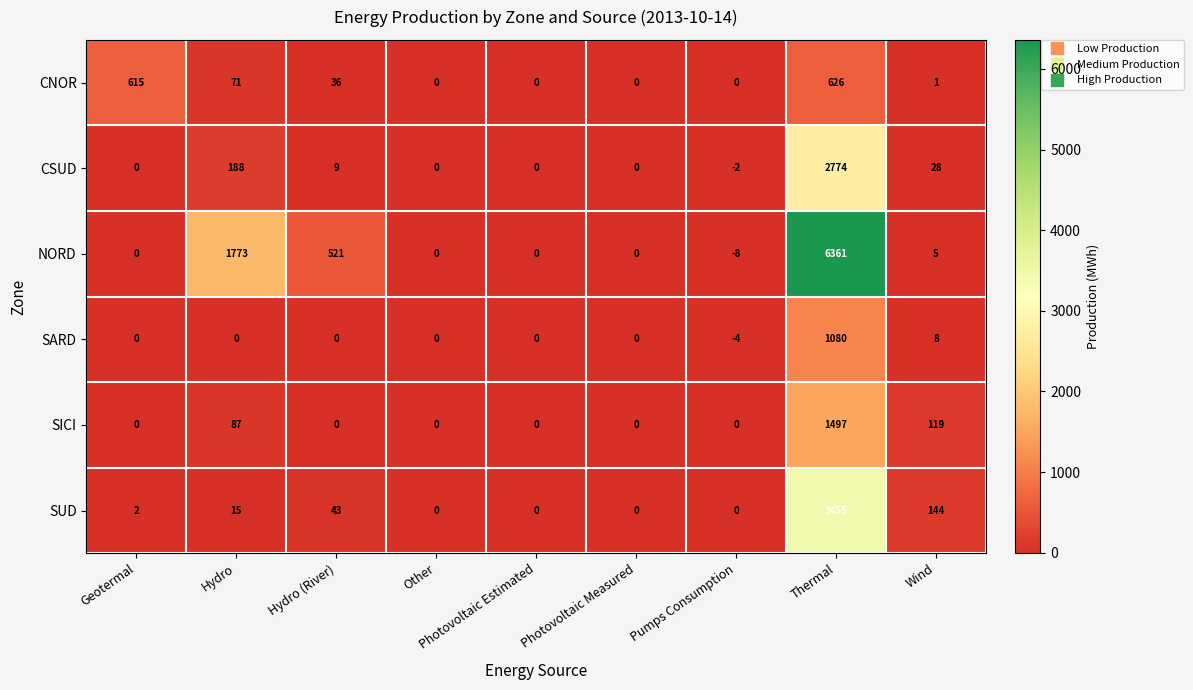

True or false: SARD has a value of 348 at Other.

False